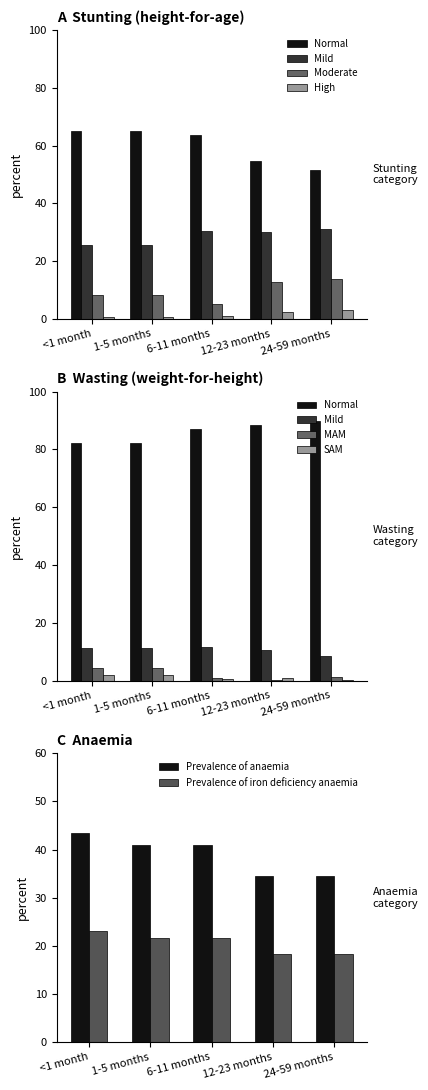

Between 6-11 months and 24-59 months, which is larger?

6-11 months